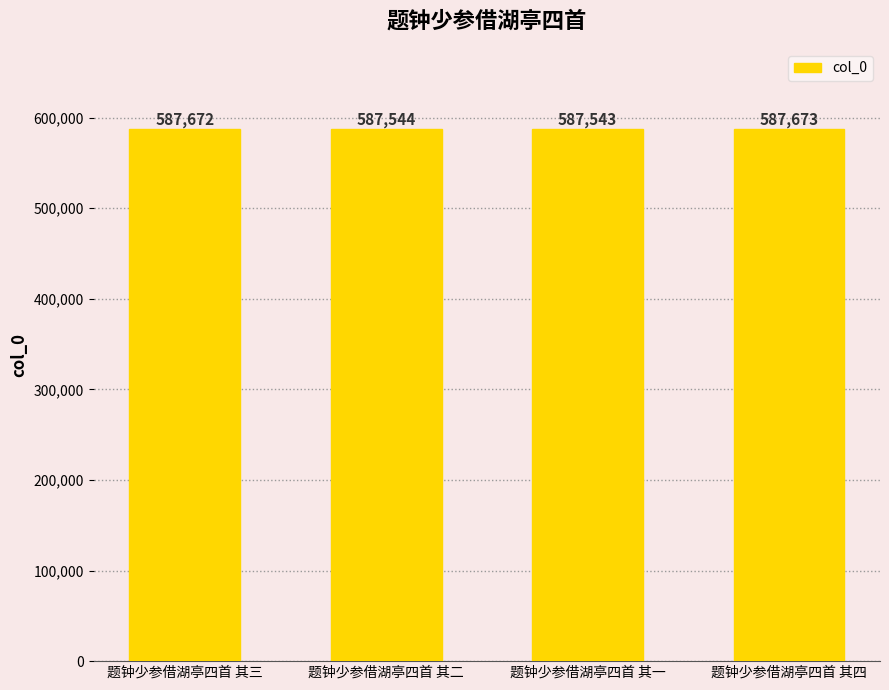

What is the maximum value shown in the chart?

587673